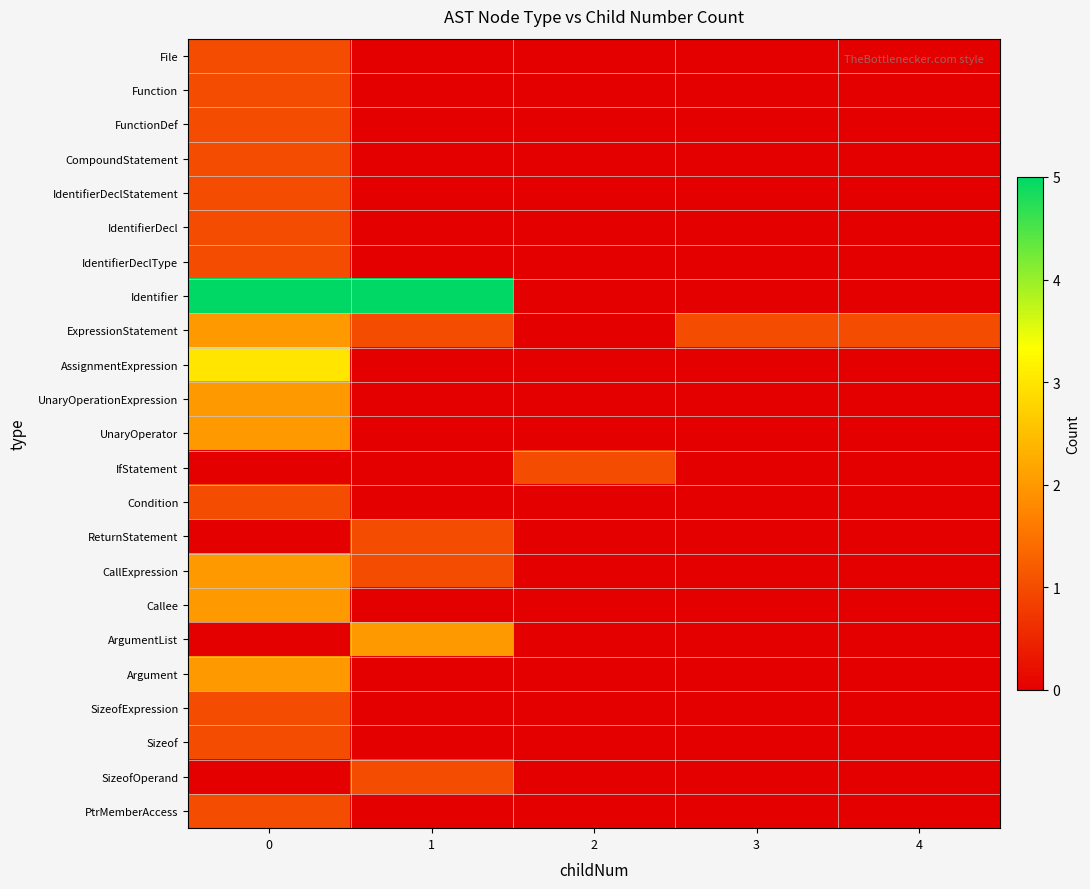

Reading right to left, what are all the values shown in this chart?

row_0: 4=0	3=0	2=0	1=0	0=1
row_1: 4=0	3=0	2=0	1=0	0=1
row_2: 4=0	3=0	2=0	1=0	0=1
row_3: 4=0	3=0	2=0	1=0	0=1
row_4: 4=0	3=0	2=0	1=0	0=1
row_5: 4=0	3=0	2=0	1=0	0=1
row_6: 4=0	3=0	2=0	1=0	0=1
row_7: 4=0	3=0	2=0	1=5	0=5
row_8: 4=1	3=1	2=0	1=1	0=2
row_9: 4=0	3=0	2=0	1=0	0=3
row_10: 4=0	3=0	2=0	1=0	0=2
row_11: 4=0	3=0	2=0	1=0	0=2
row_12: 4=0	3=0	2=1	1=0	0=0
row_13: 4=0	3=0	2=0	1=0	0=1
row_14: 4=0	3=0	2=0	1=1	0=0
row_15: 4=0	3=0	2=0	1=1	0=2
row_16: 4=0	3=0	2=0	1=0	0=2
row_17: 4=0	3=0	2=0	1=2	0=0
row_18: 4=0	3=0	2=0	1=0	0=2
row_19: 4=0	3=0	2=0	1=0	0=1
row_20: 4=0	3=0	2=0	1=0	0=1
row_21: 4=0	3=0	2=0	1=1	0=0
row_22: 4=0	3=0	2=0	1=0	0=1